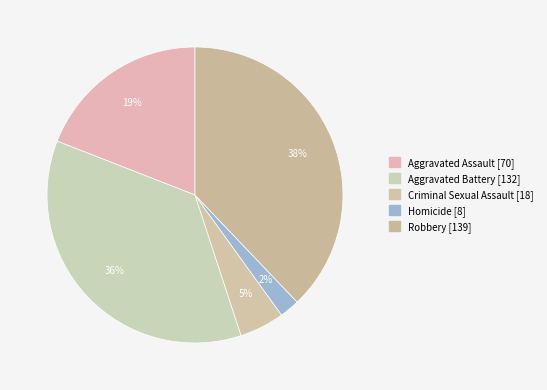

How many slices are in this pie chart?

5